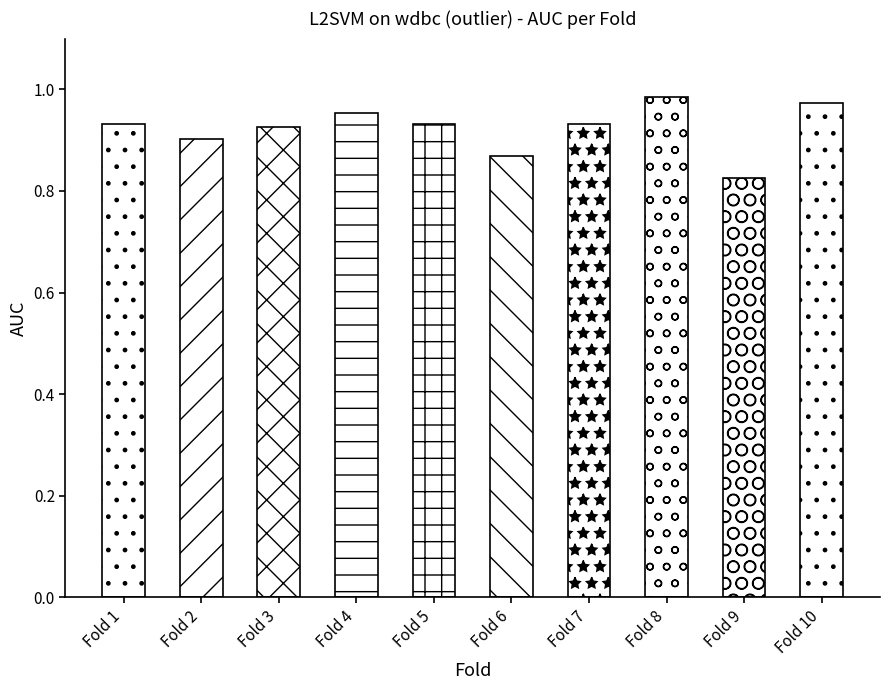

What is the difference between the maximum and minimum values?

0.2